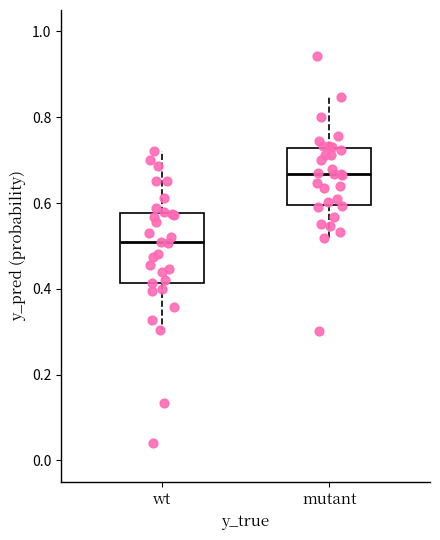

Reading left to right, read every box against the y-axis: the position of its median line, the range the box covers, and the ends of its whiskers. The values are not printed on the chart, so give them approximately, as read against the axis.

wt: median 0.50, box 0.42 to 0.58, whiskers 0.30 to 0.72
mutant: median 0.66, box 0.60 to 0.72, whiskers 0.52 to 0.84